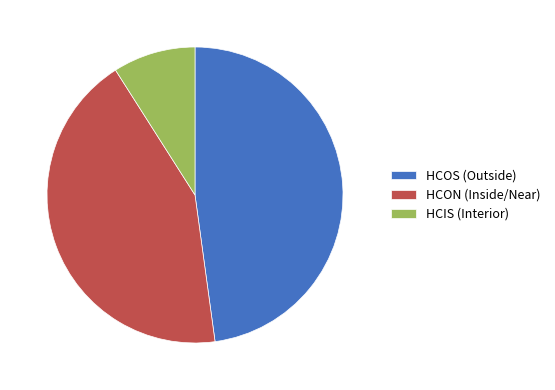

The HCIS (Interior) slice represents 15% of the pie. True or false?

False